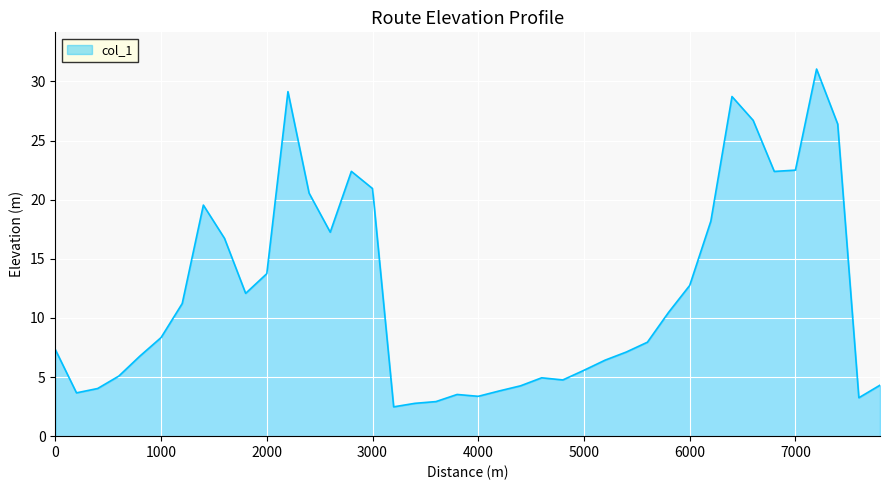

What is the smallest value displayed?

2.5